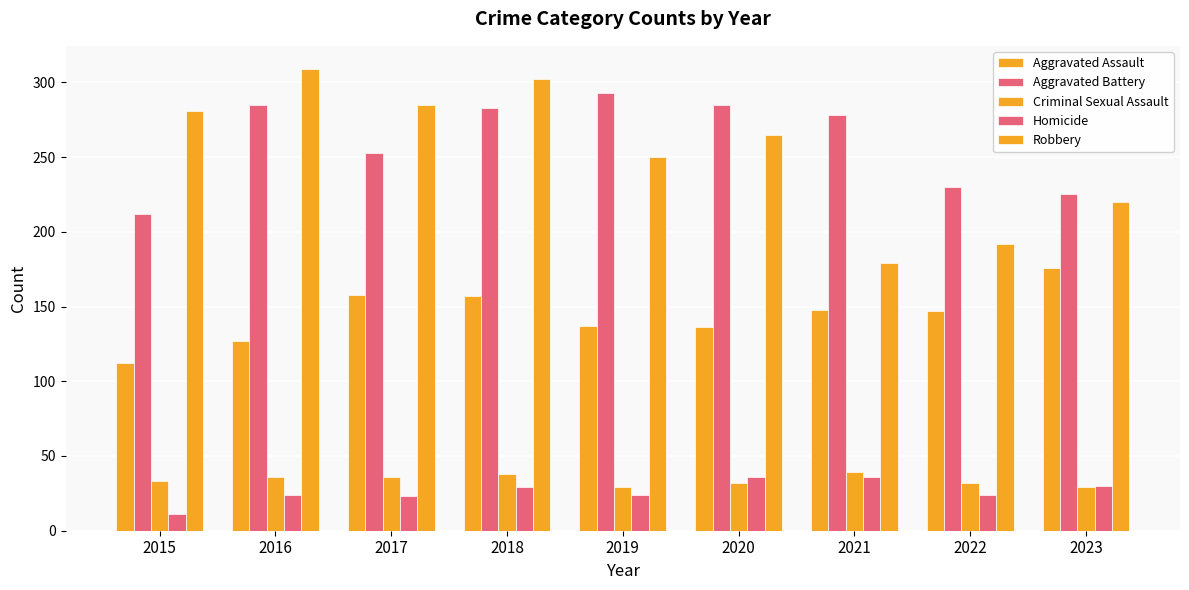

The Criminal Sexual Assault series shows 32 at 2022. True or false?

True